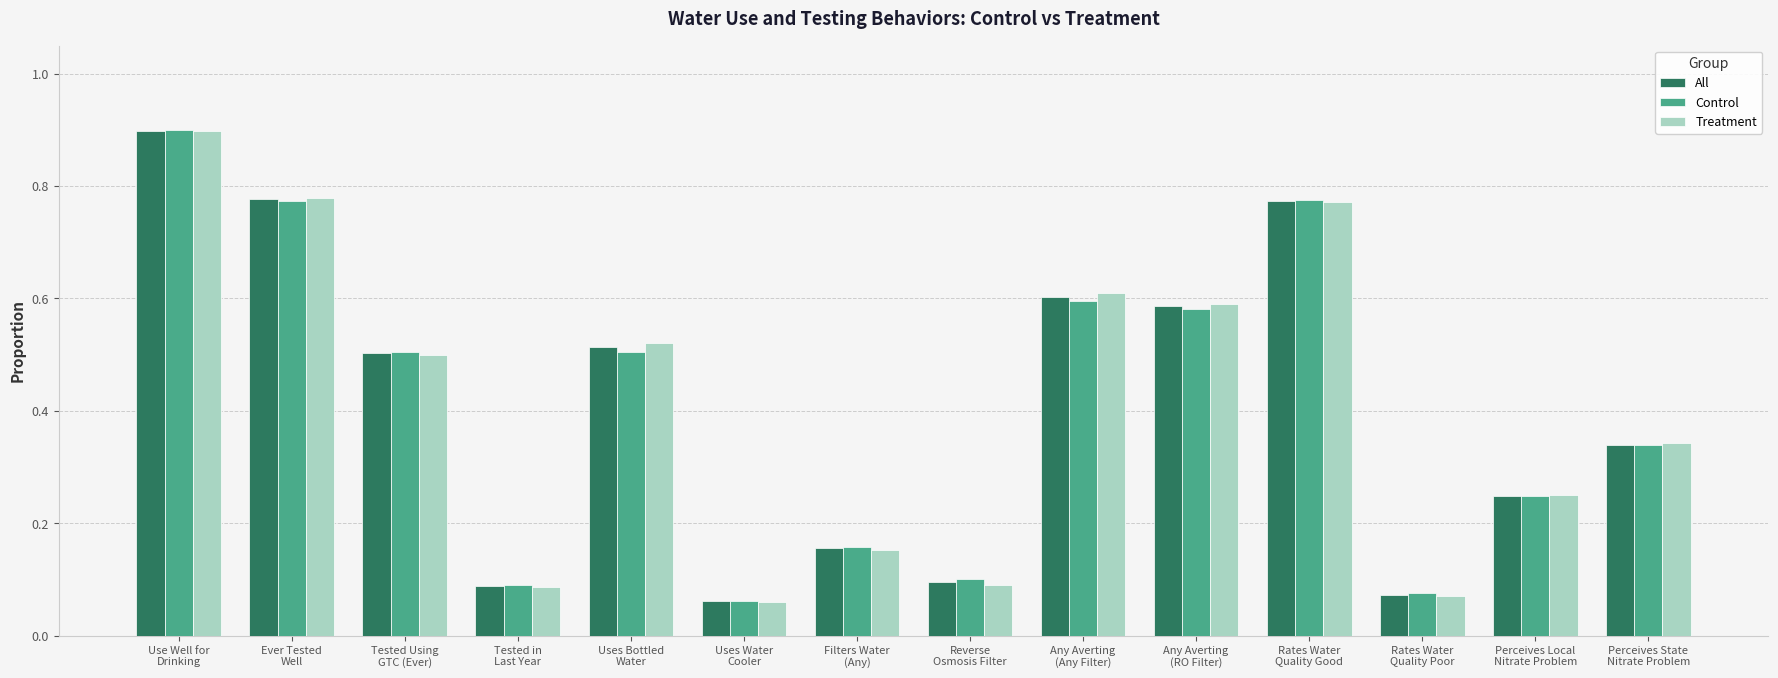

What is the difference between the second highest and second lowest values in the All series?

0.7